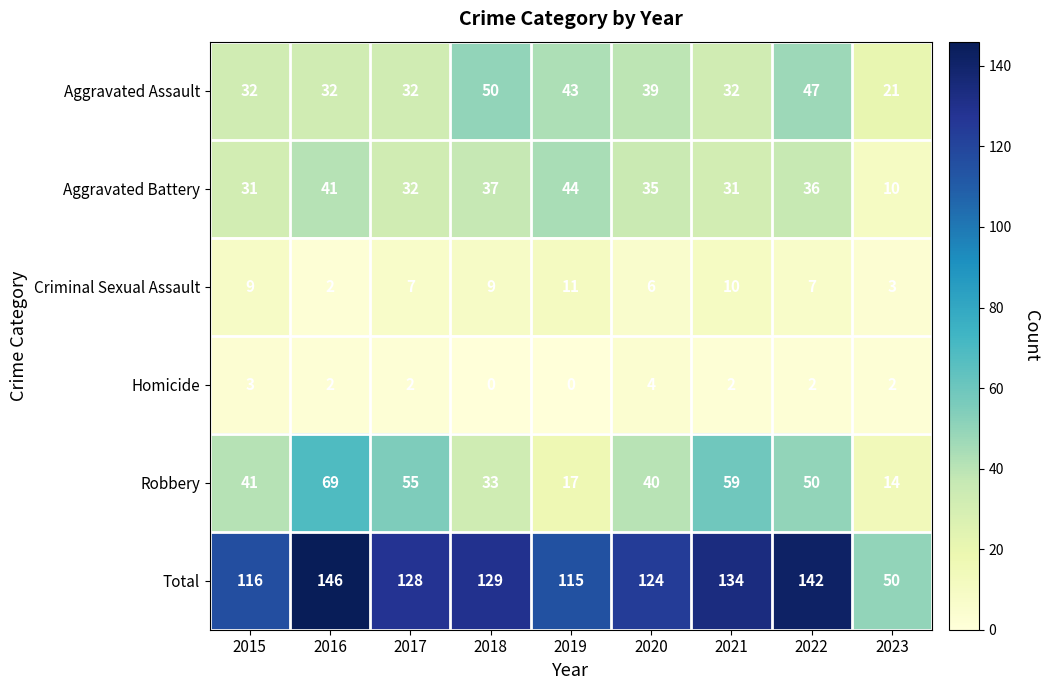

At how many categories does at least one series exceed 83?

8